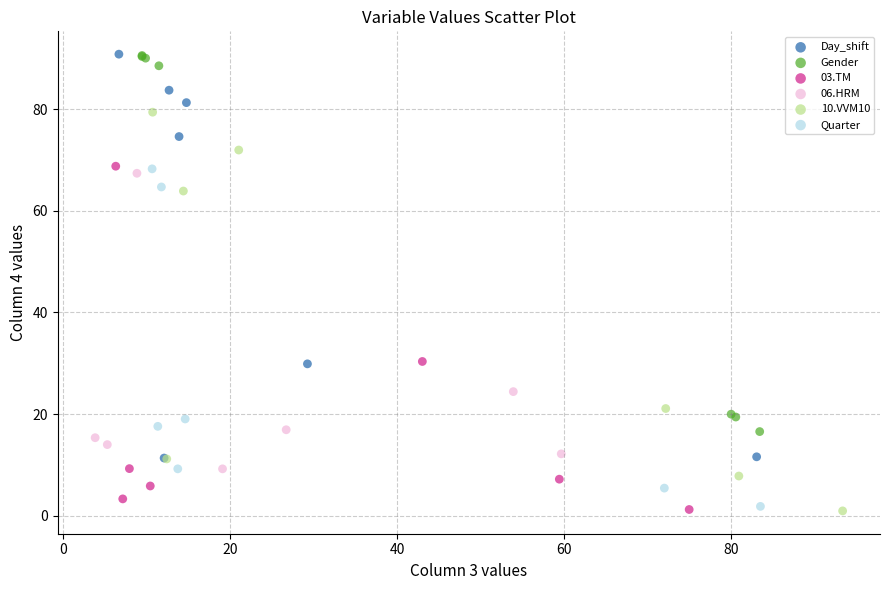

What are all the series names shown in the legend?

Day_shift, Gender, 03.TM, 06.HRM, 10.VVM10, Quarter